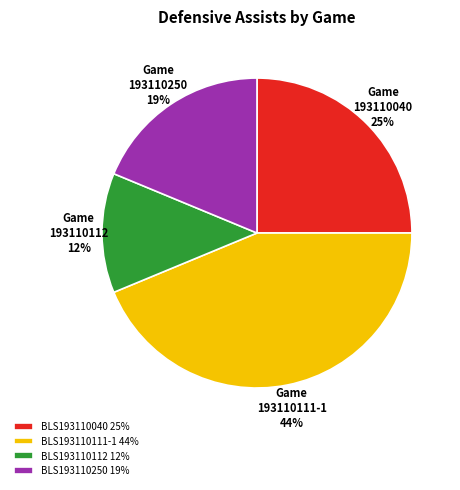

Does any single category account for the majority?

No